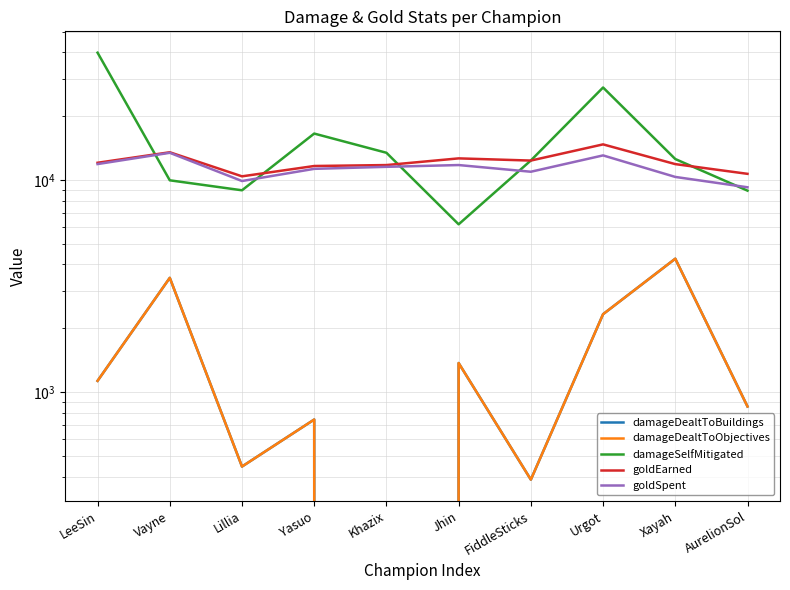

At which label is goldSpent closest to 11350?

Yasuo